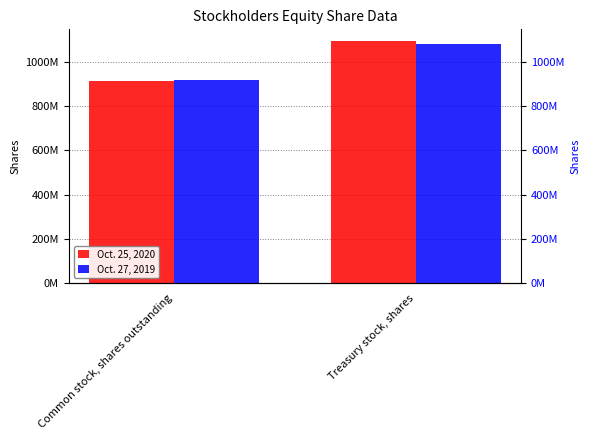

What is the value of the Oct. 27, 2019 bar at the 1st from the left?

916000000